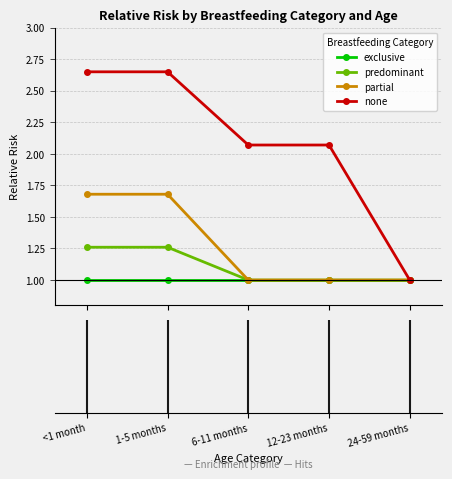

What is the sum of all exclusive values?

5.0